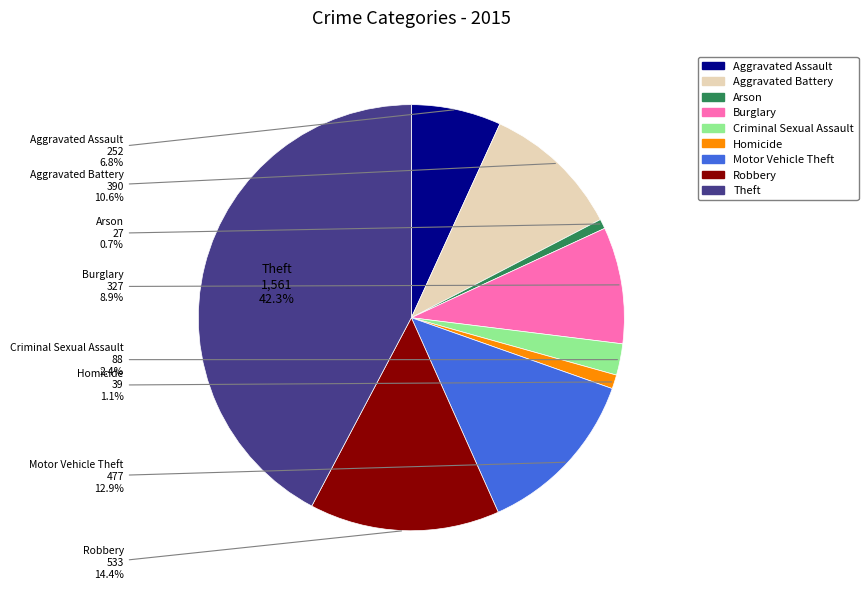

What is the largest slice in the pie chart?

Theft